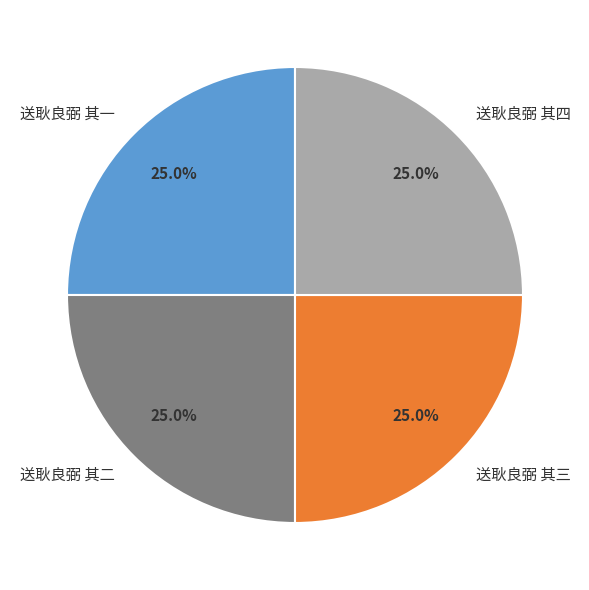

To the nearest percent, what percentage of the pie is 送耿良弼 其一?

25%